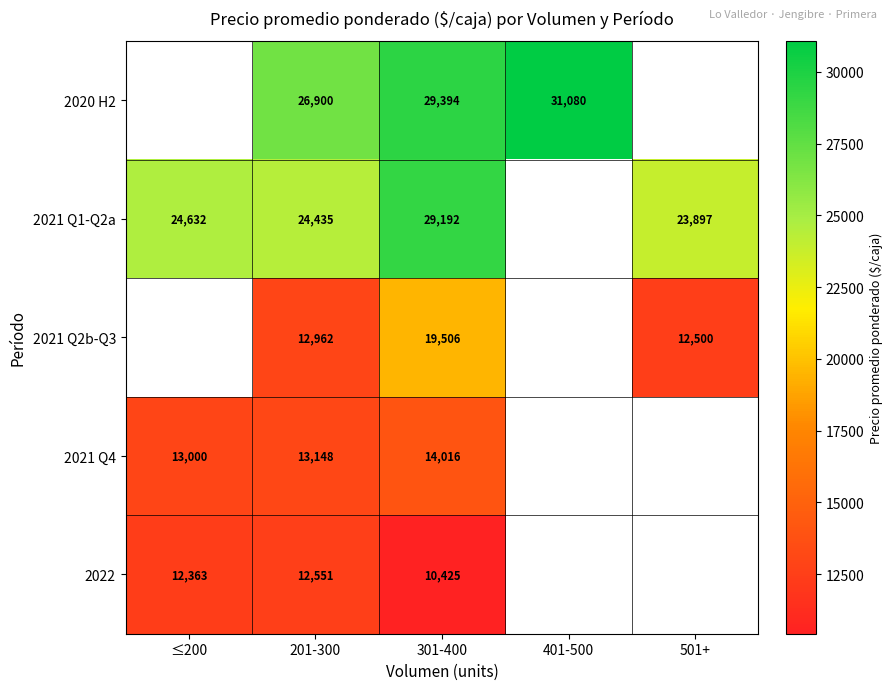

What is the difference between the highest and lowest values at 301-400?

18969